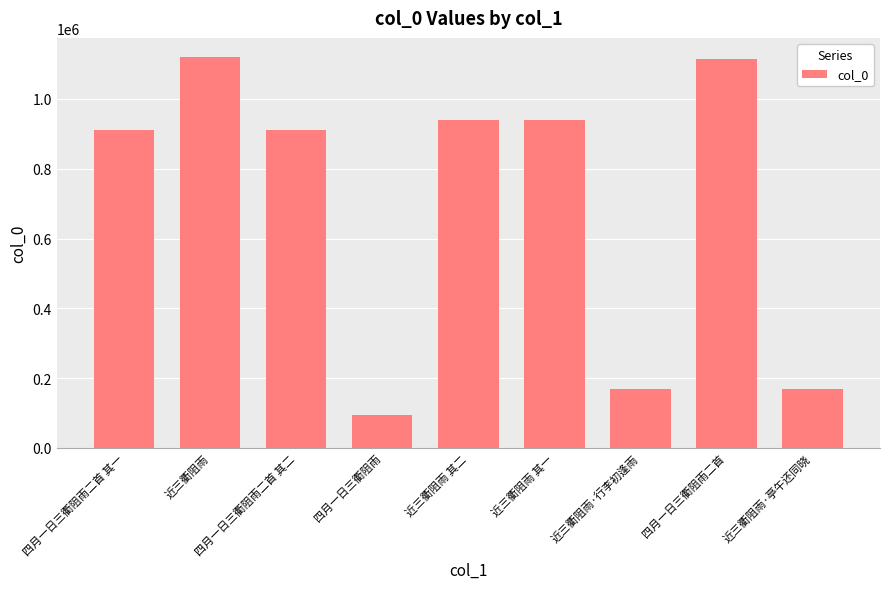

What is the difference between the values at 四月一日三衢阻雨二首 其二 and 四月一日三衢阻雨?

818858